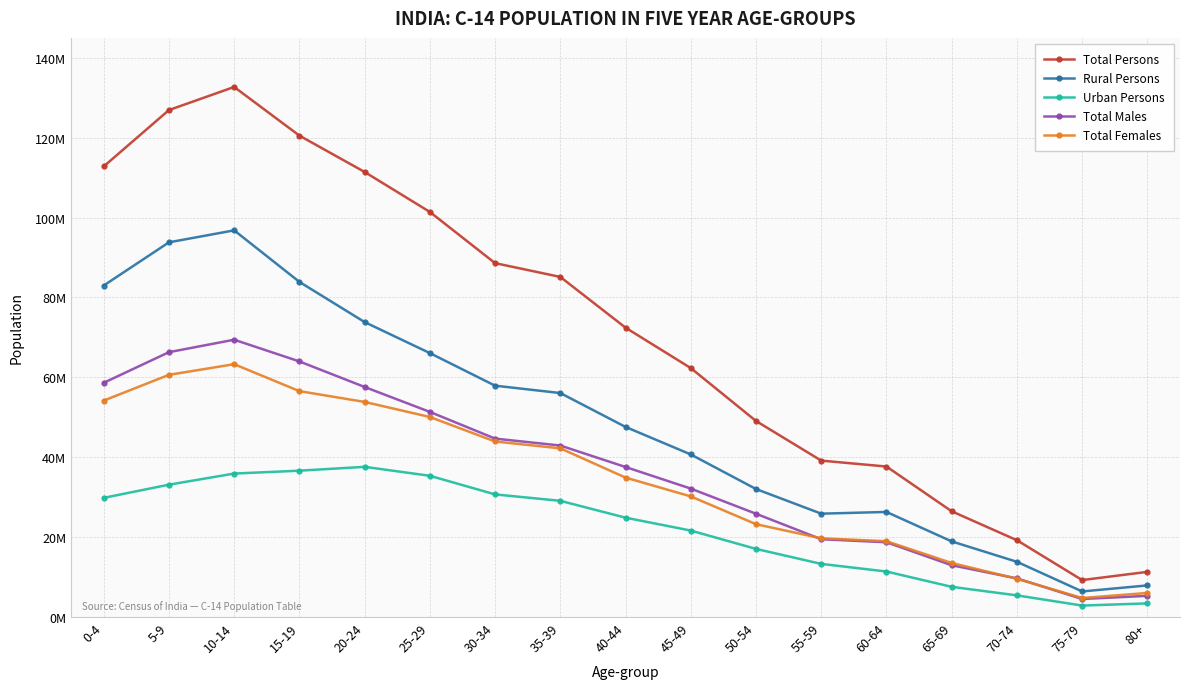

Is it true that Total Persons equals 58129864 at 60-64?

False